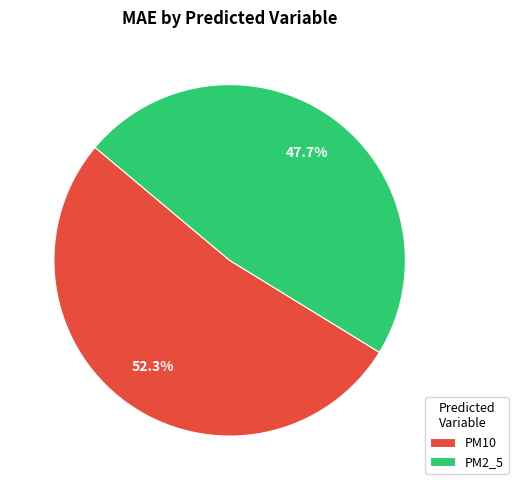

Does PM10 account for over 50% of the chart?

Yes